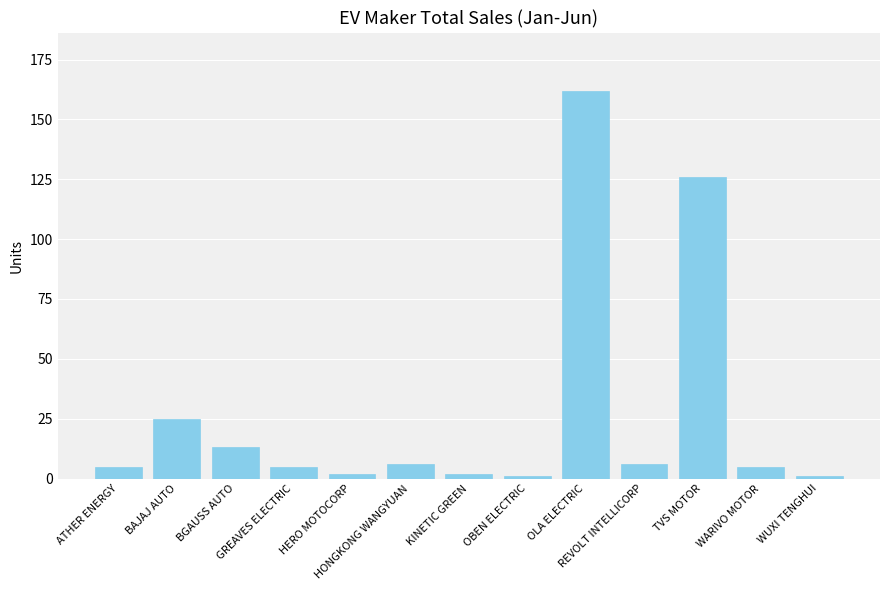

What is the maximum value shown in the chart?

162